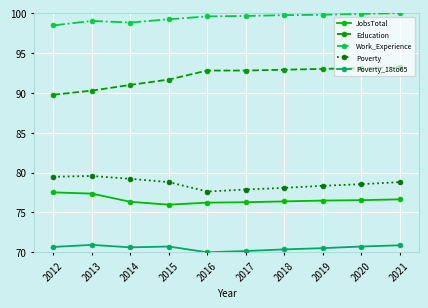

Which series has the largest range (max minus min)?

Education